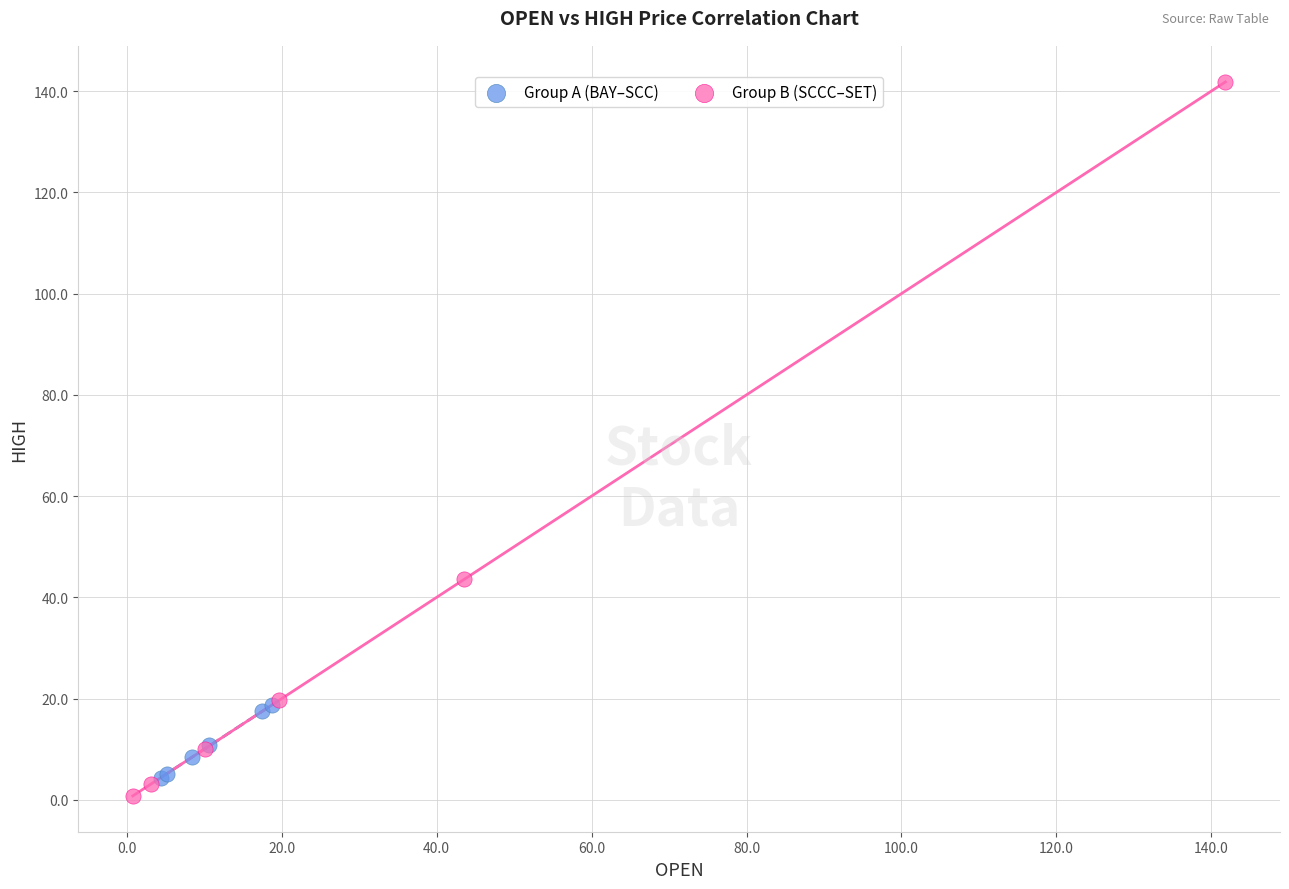

What are all the series names shown in the legend?

Group A (BAY–SCC), Group B (SCCC–SET)